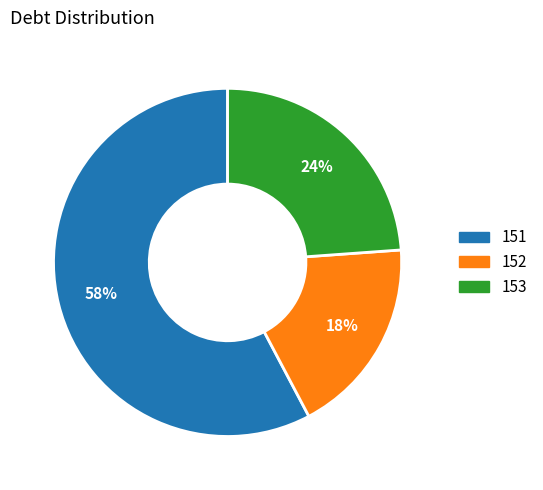

To the nearest percent, what portion does 152 represent?

18%